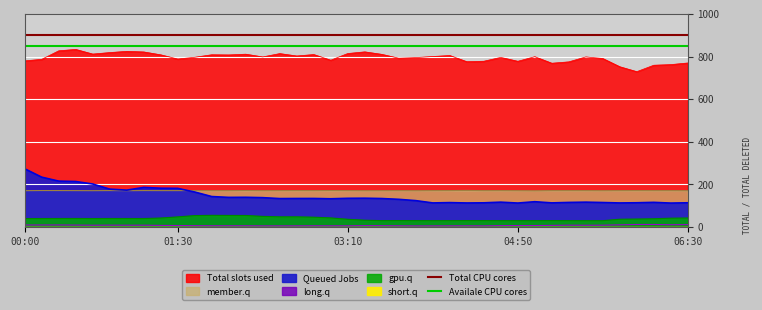

At which category is the sum across all series the highest?

00:00